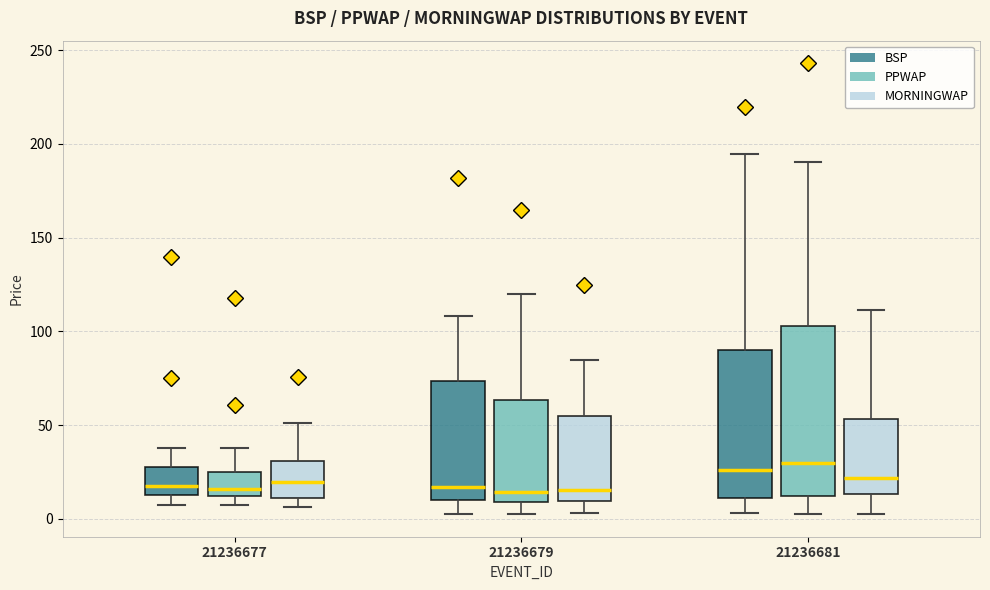

Where does the upper whisker of the box for 21236677 (PPWAP) end on the y-axis? The values are not printed on the chart, so give them approximately, as read against the axis.

40